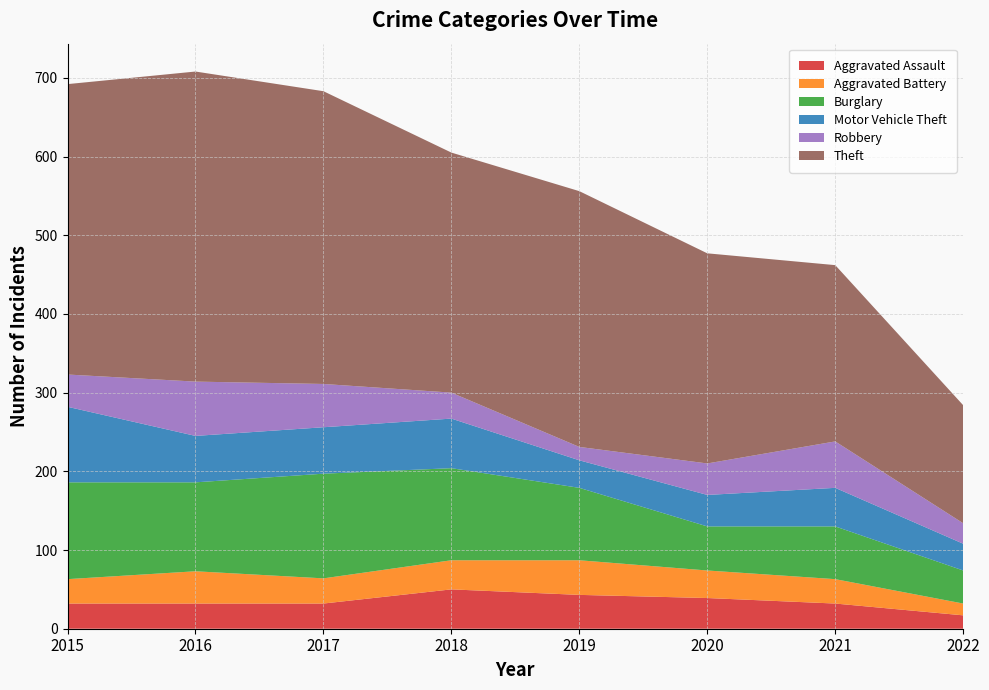

Reading right to left, what are all the values shown in this chart?

Aggravated Assault: 2022=17	2021=32	2020=39	2019=43	2018=50	2017=32	2016=32	2015=32
Aggravated Battery: 2022=15	2021=31	2020=35	2019=44	2018=37	2017=32	2016=41	2015=31
Burglary: 2022=42	2021=67	2020=56	2019=92	2018=117	2017=133	2016=113	2015=123
Motor Vehicle Theft: 2022=34	2021=49	2020=40	2019=35	2018=63	2017=59	2016=59	2015=96
Robbery: 2022=26	2021=59	2020=40	2019=17	2018=33	2017=55	2016=69	2015=41
Theft: 2022=150	2021=224	2020=267	2019=325	2018=305	2017=372	2016=394	2015=369